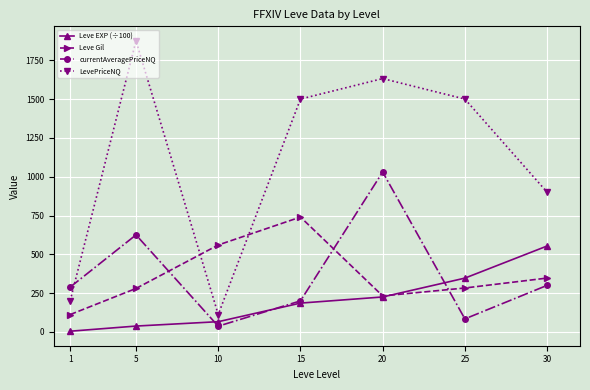

After their last crossing, which series has the higher values: currentAveragePriceNQ or Leve EXP (÷100)?

Leve EXP (÷100)